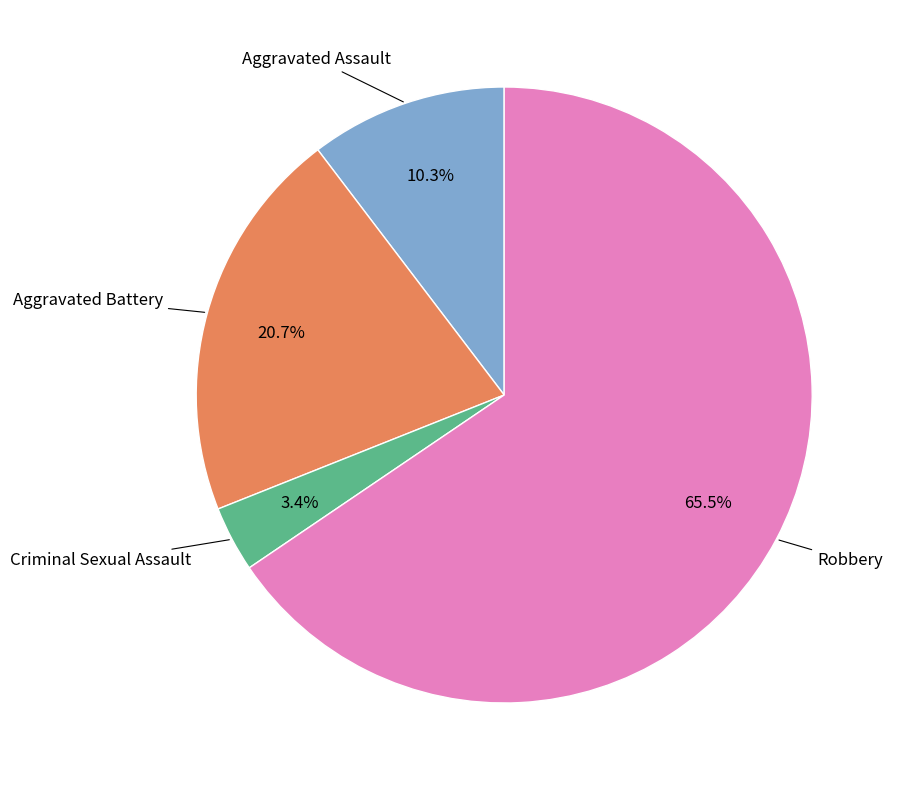

How many slices are in this pie chart?

4